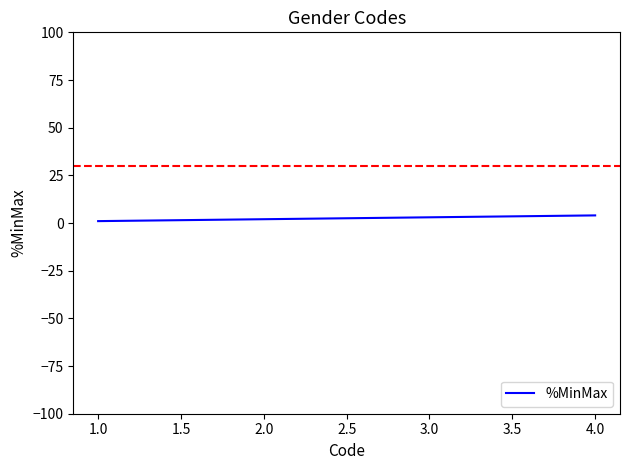

What is the sum of all values?

10